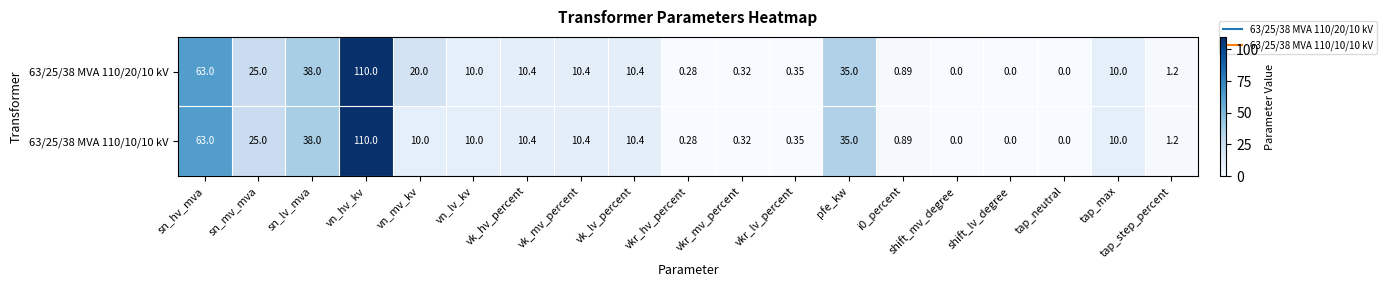

At which label does 63/25/38 MVA 110/20/10 kV reach its peak?

vn_hv_kv